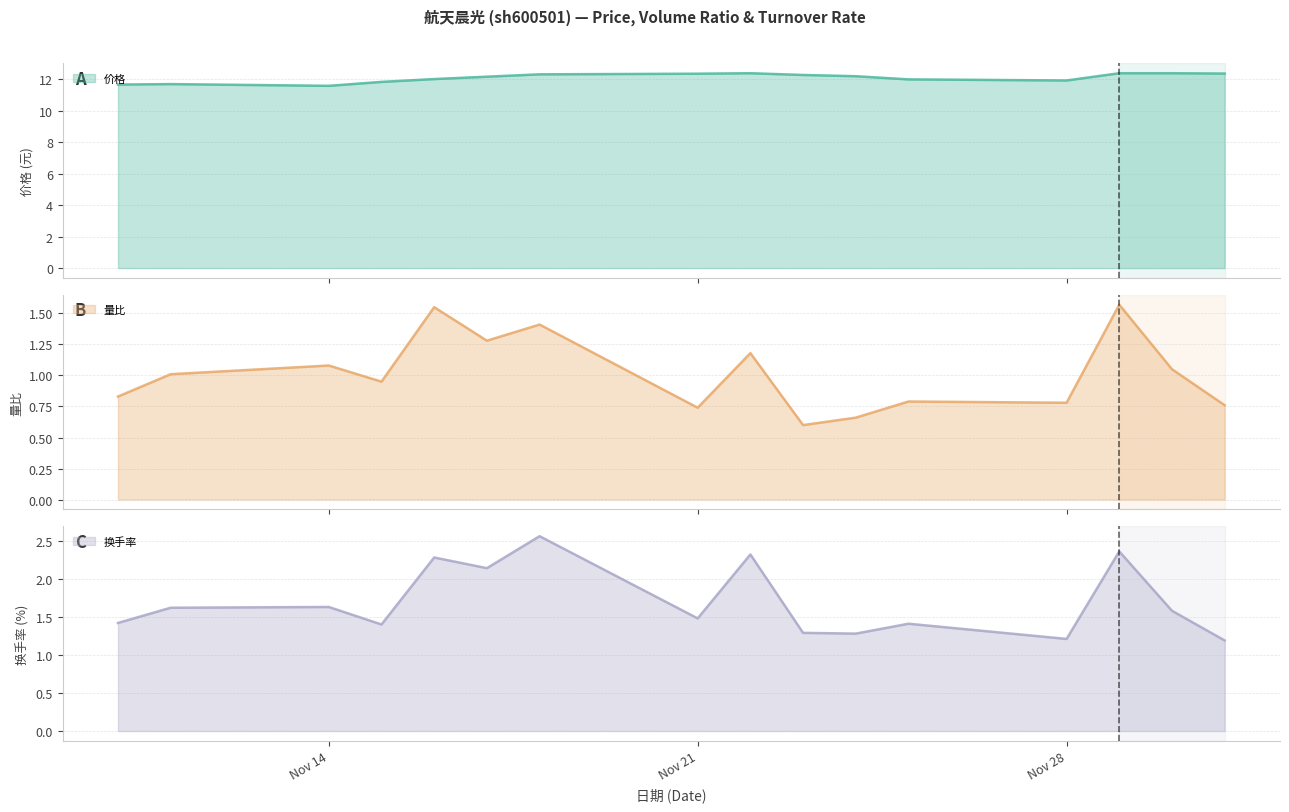

What are all the series names shown in the legend?

价格, 量比, 换手率